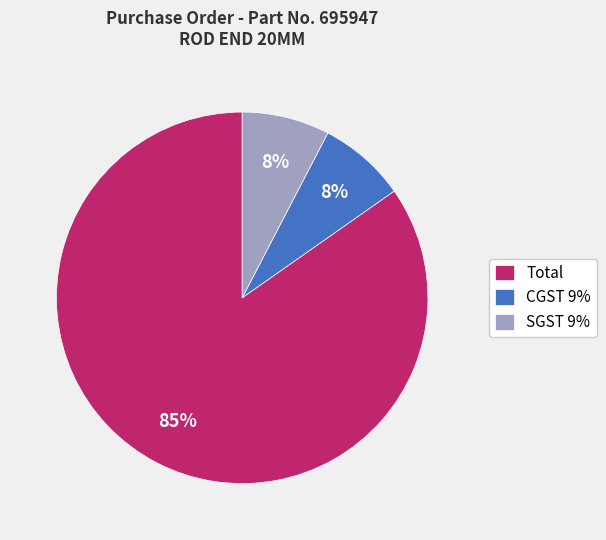

How many slices are in this pie chart?

3